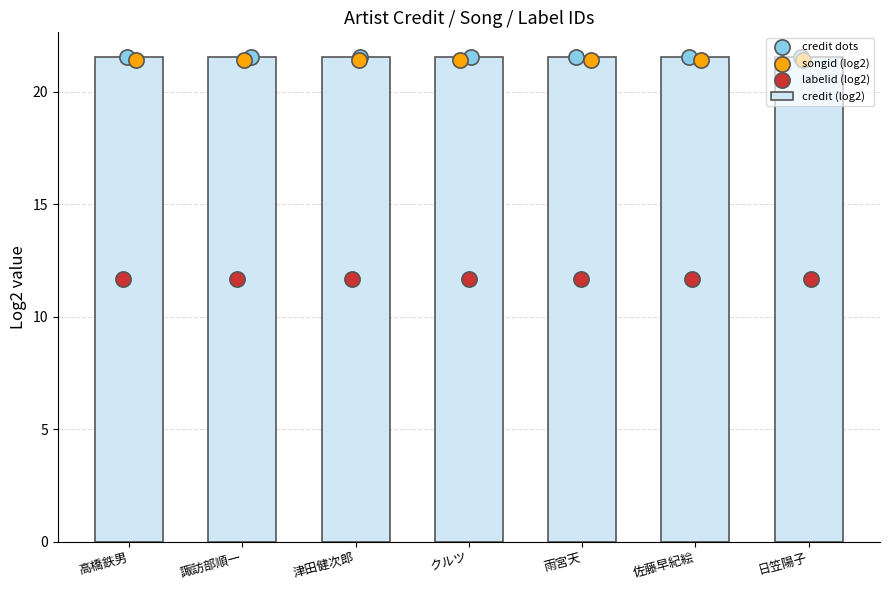

At which category is the sum across all series the highest?

高橋鉄男